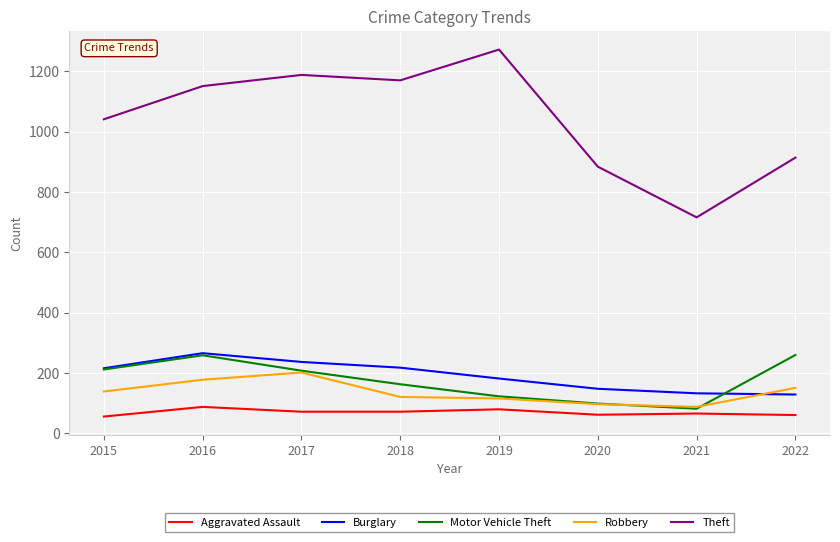

True or false: Theft and Burglary cross at least once.

False